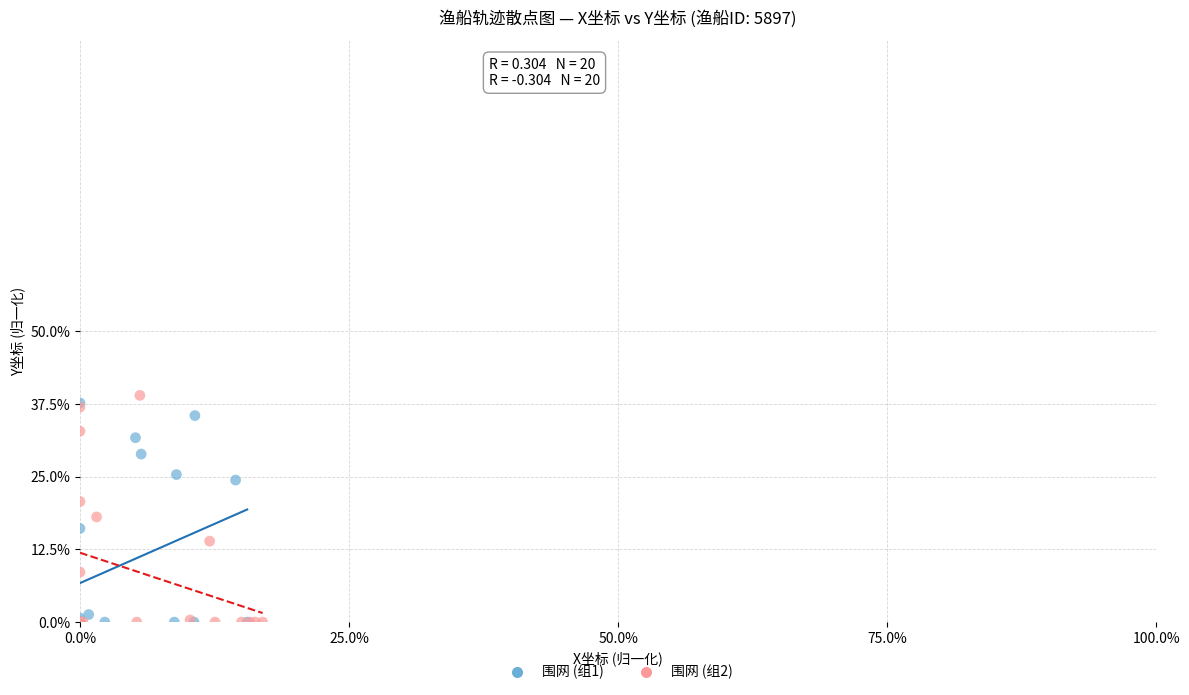

What are all the series names shown in the legend?

围网 (组1), 围网 (组2)